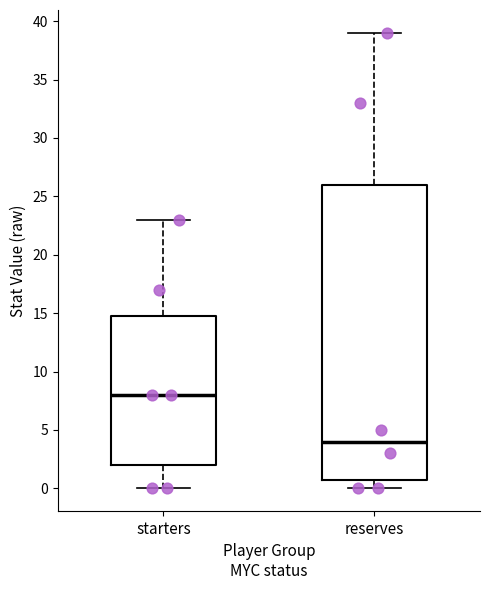

Which box has the lowest median line?

reserves